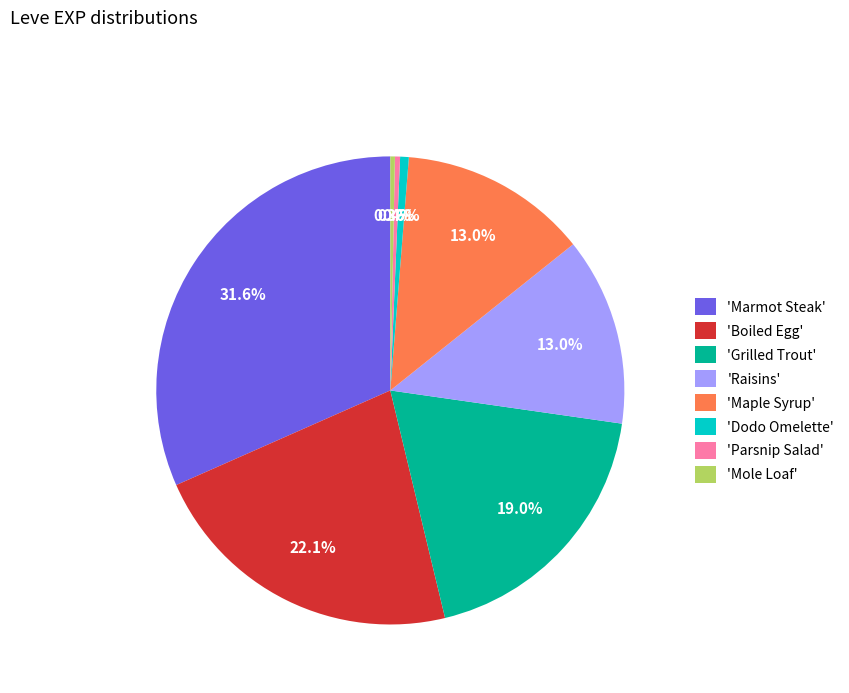

How many segments does this pie chart have?

8